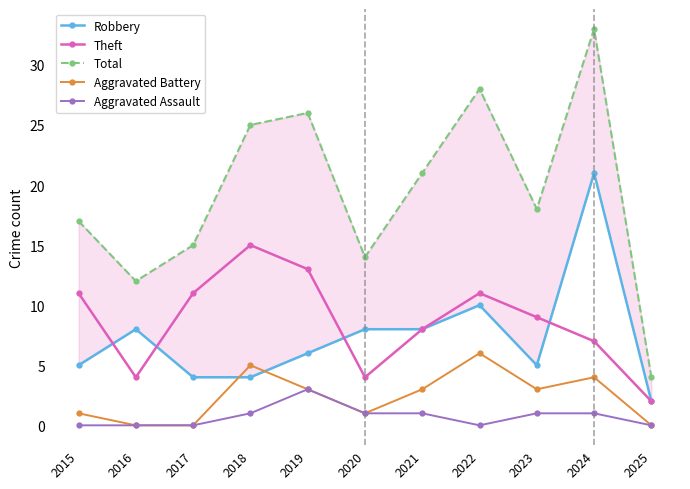

How many distinct data groups are displayed?

5